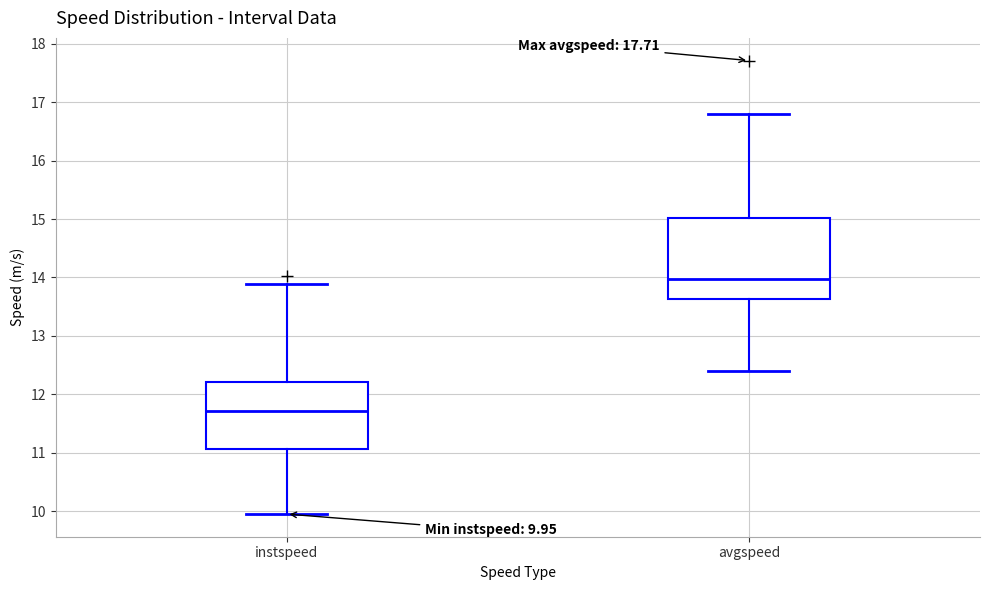

Comparing the boxes themselves (not the whiskers), which one is the tallest?

avgspeed